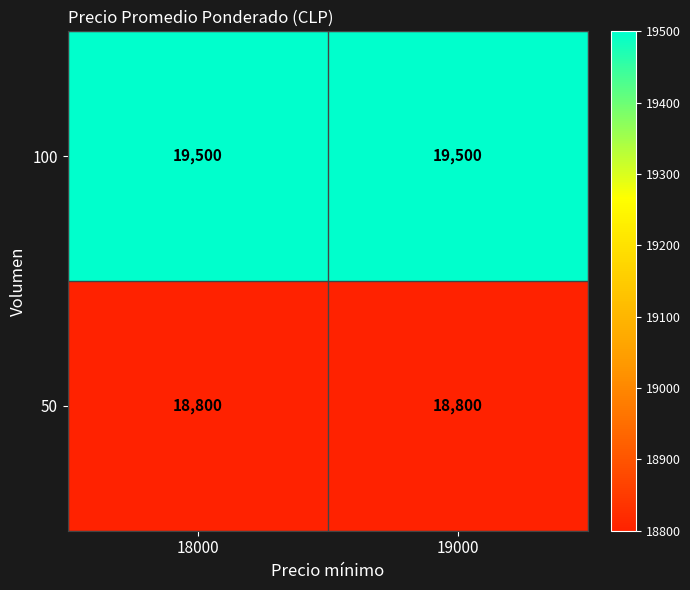

At 18000, list the series in order from smallest to largest.

50, 100